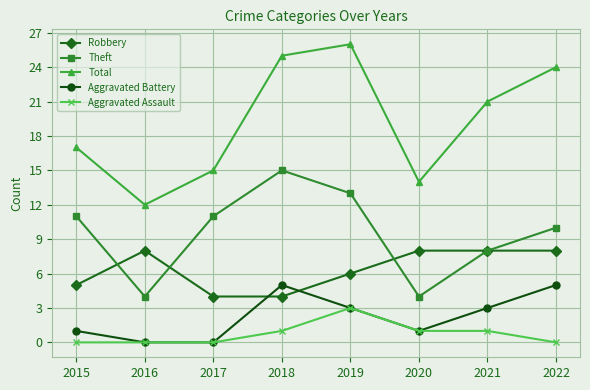

How many Theft values are between 8 and 13?

5